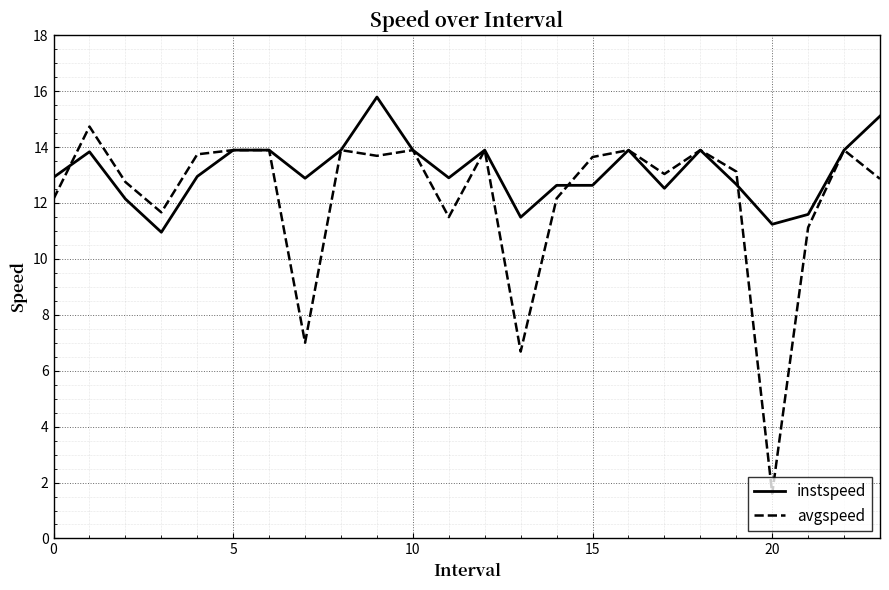

List the series in order of their peak value, highest first.

instspeed, avgspeed